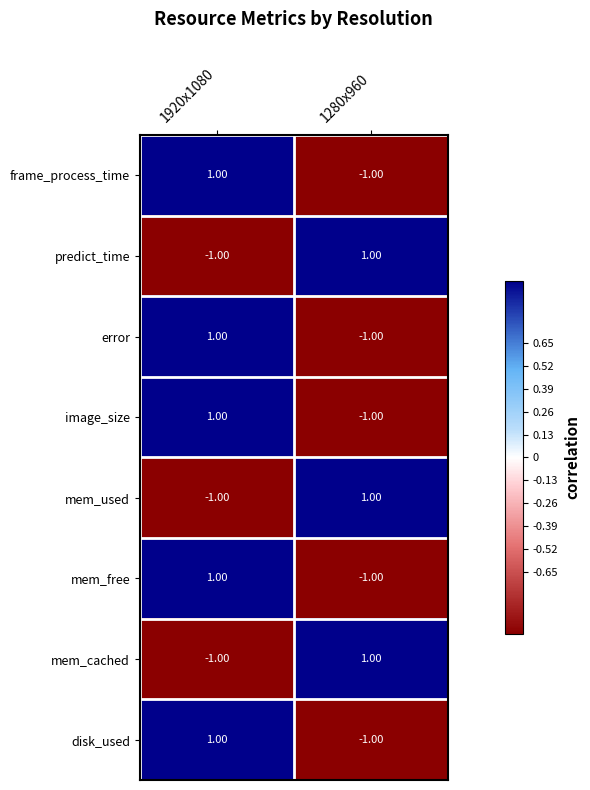

List the labels in order of predict_time value, smallest first.

1920x1080, 1280x960